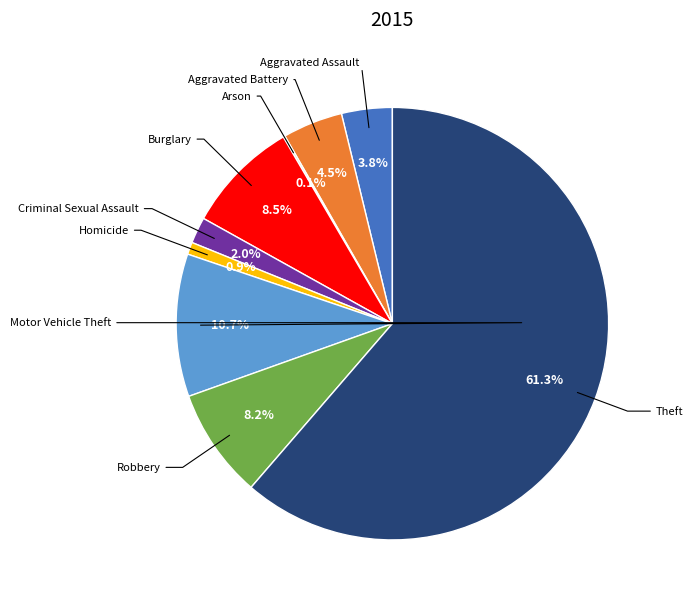

Is there any slice that represents more than half of the pie?

Yes